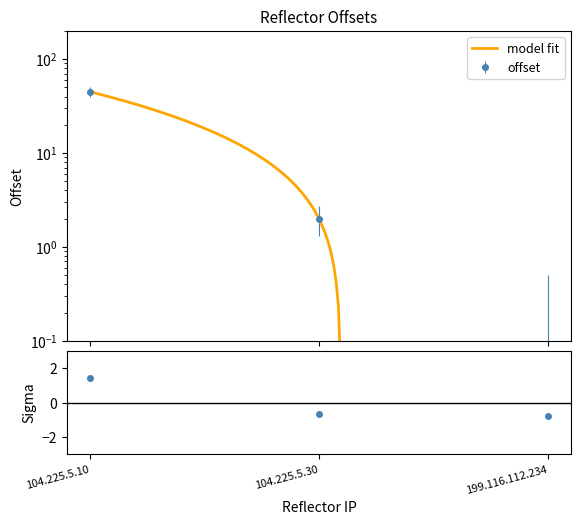

How many positive values are there?

2